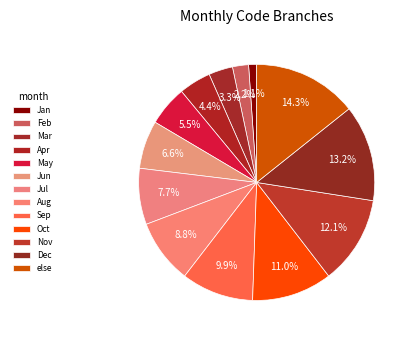

Is there a majority slice in this chart?

No